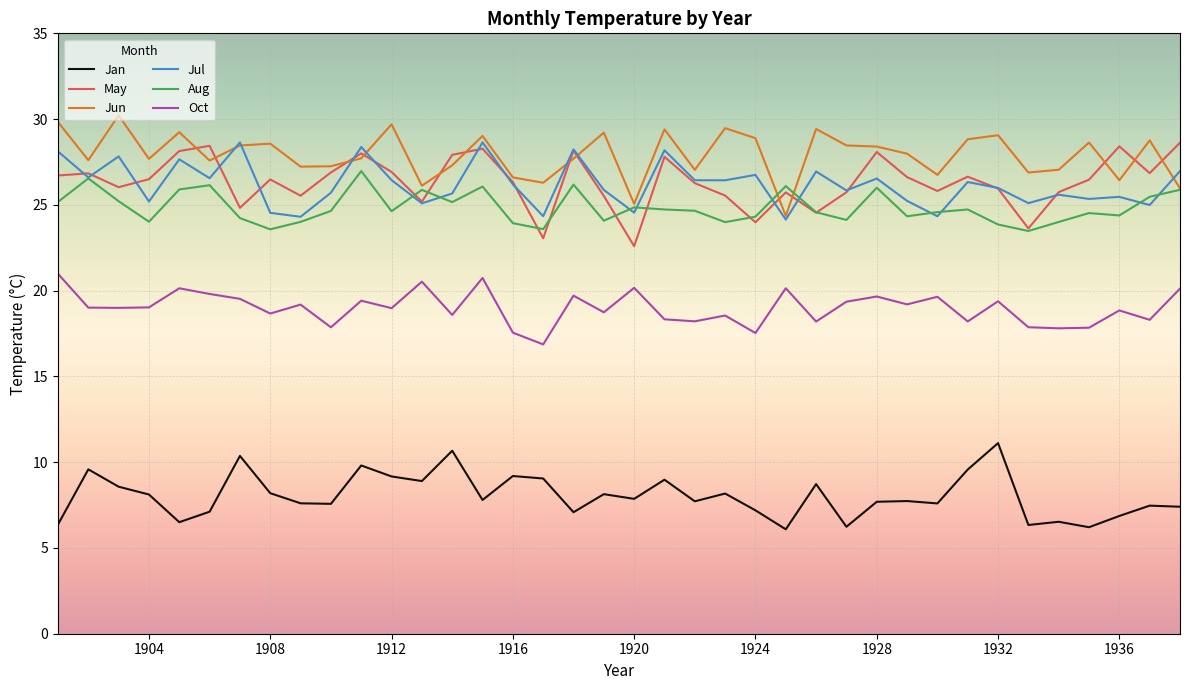

What is the maximum value shown in the chart?

30.2